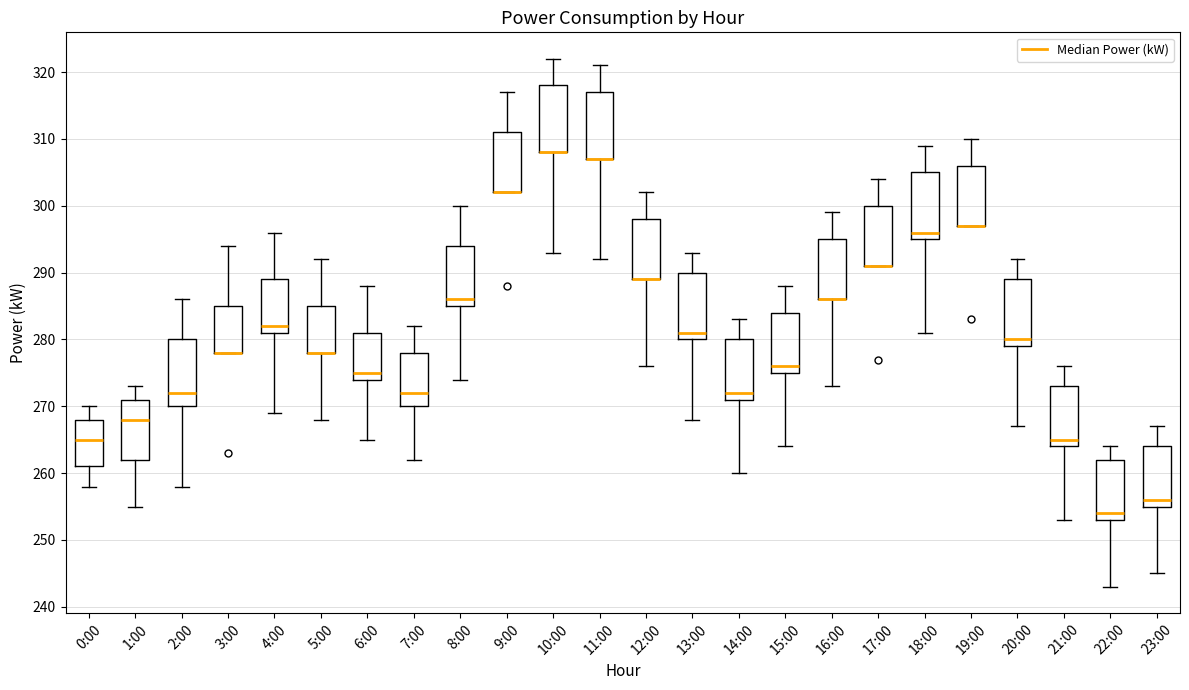

Where does the lower whisker of the box for 1:00 end on the y-axis? The values are not printed on the chart, so give them approximately, as read against the axis.

255